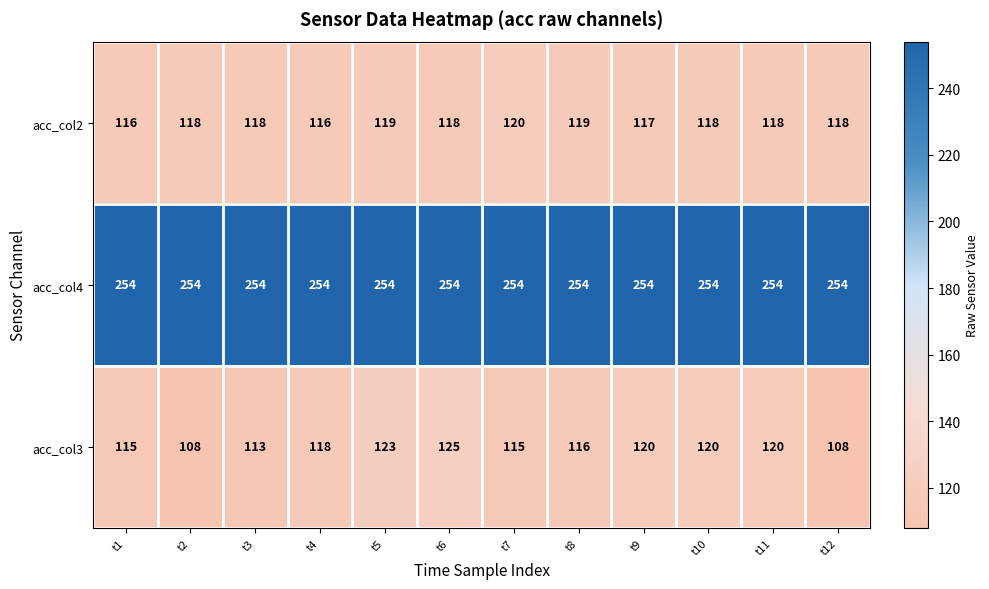

Is it true that acc_col3 equals 25 at t10?

False